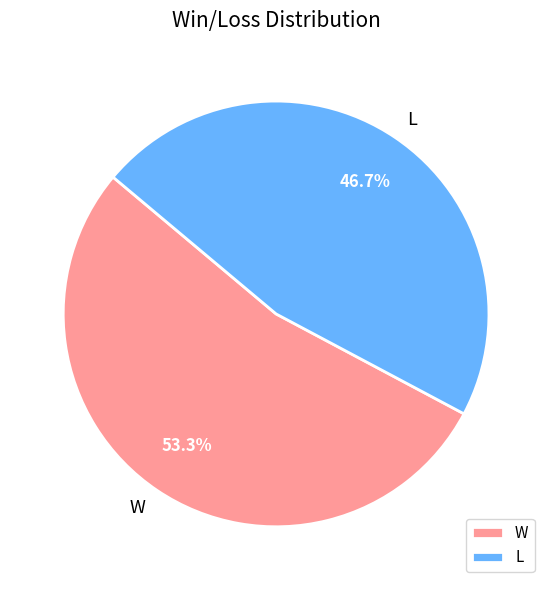

Is it true that L is 47% of the pie?

True